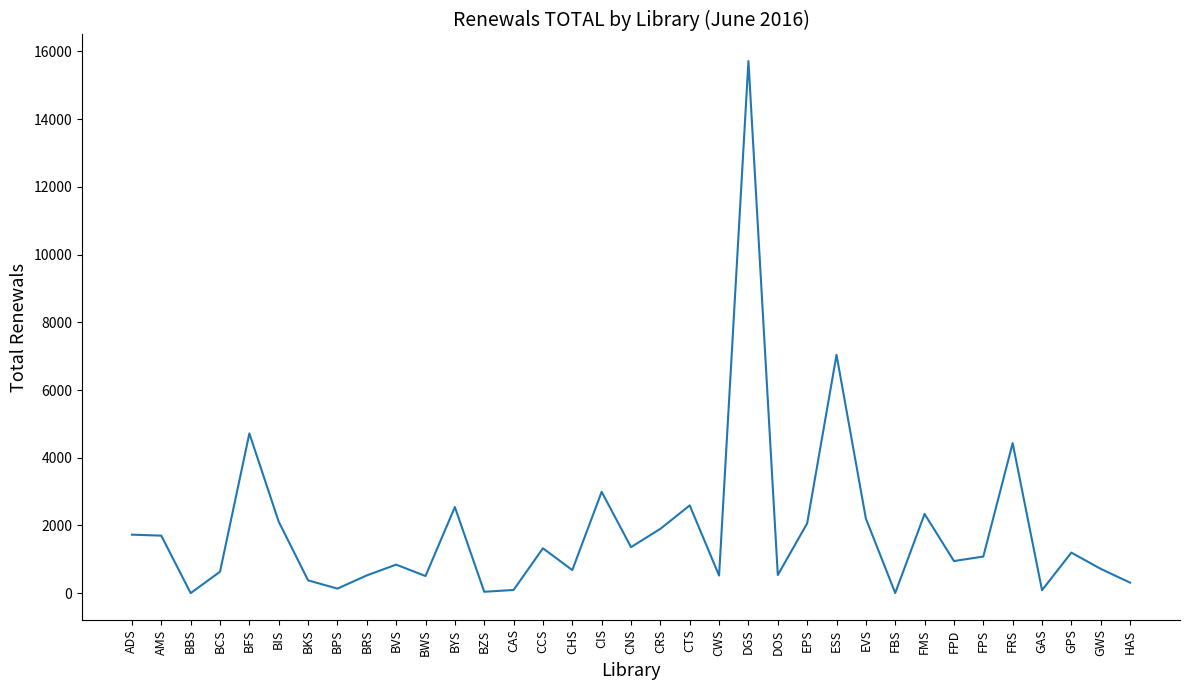

What is the minimum value shown in the chart?

3